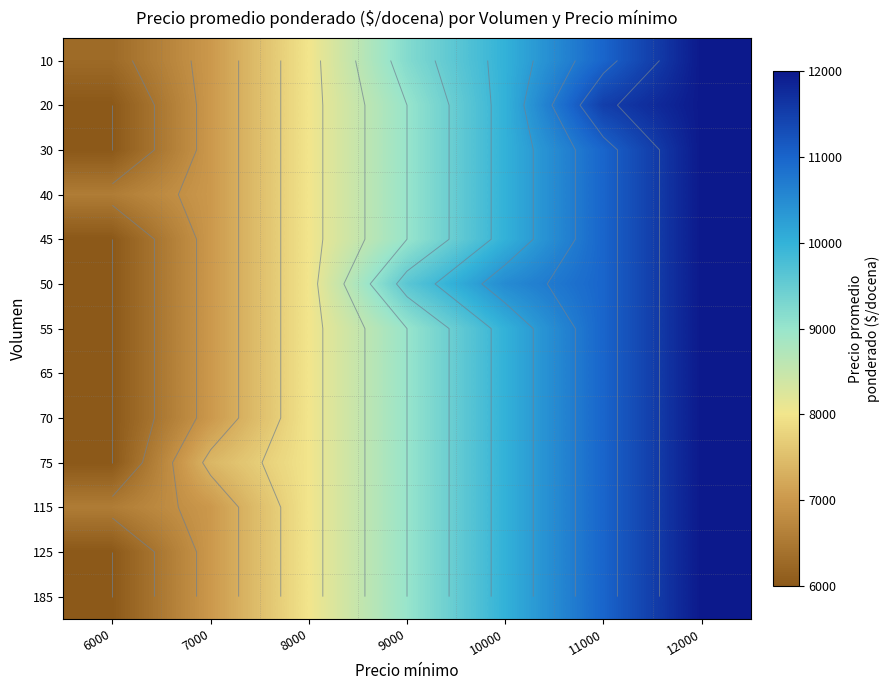

Rank the series at 6000 from lowest to highest value.

20, 30, 45, 50, 55, 65, 70, 75, 125, 185, 10, 40, 115